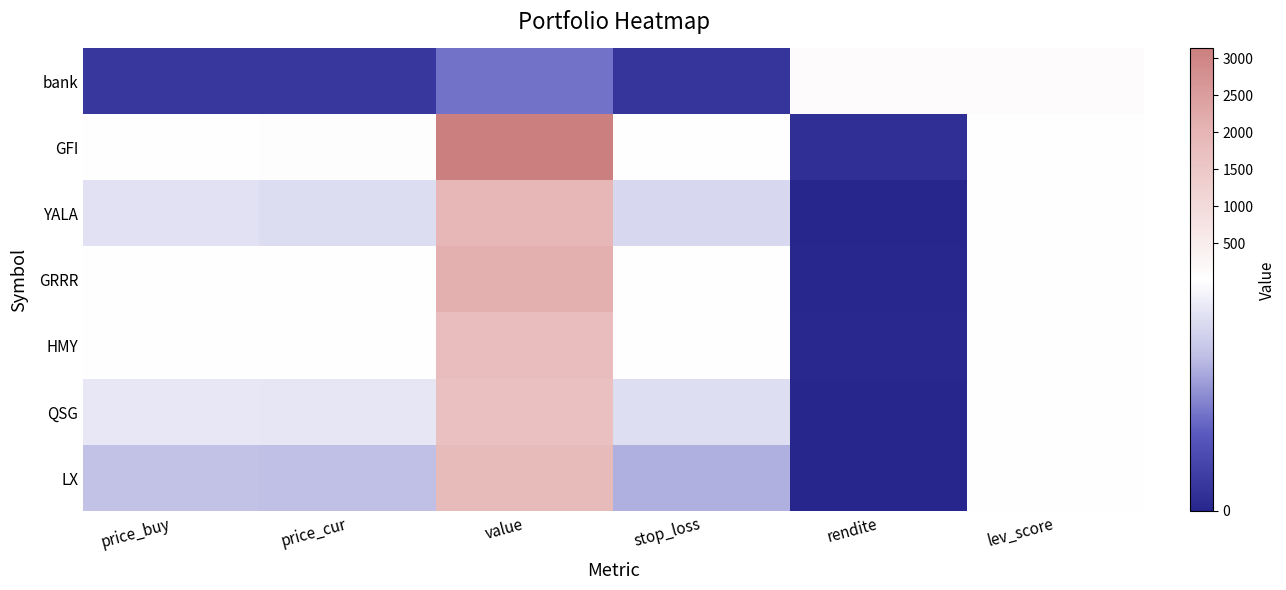

Which series changed the most between value and stop_loss?

GFI